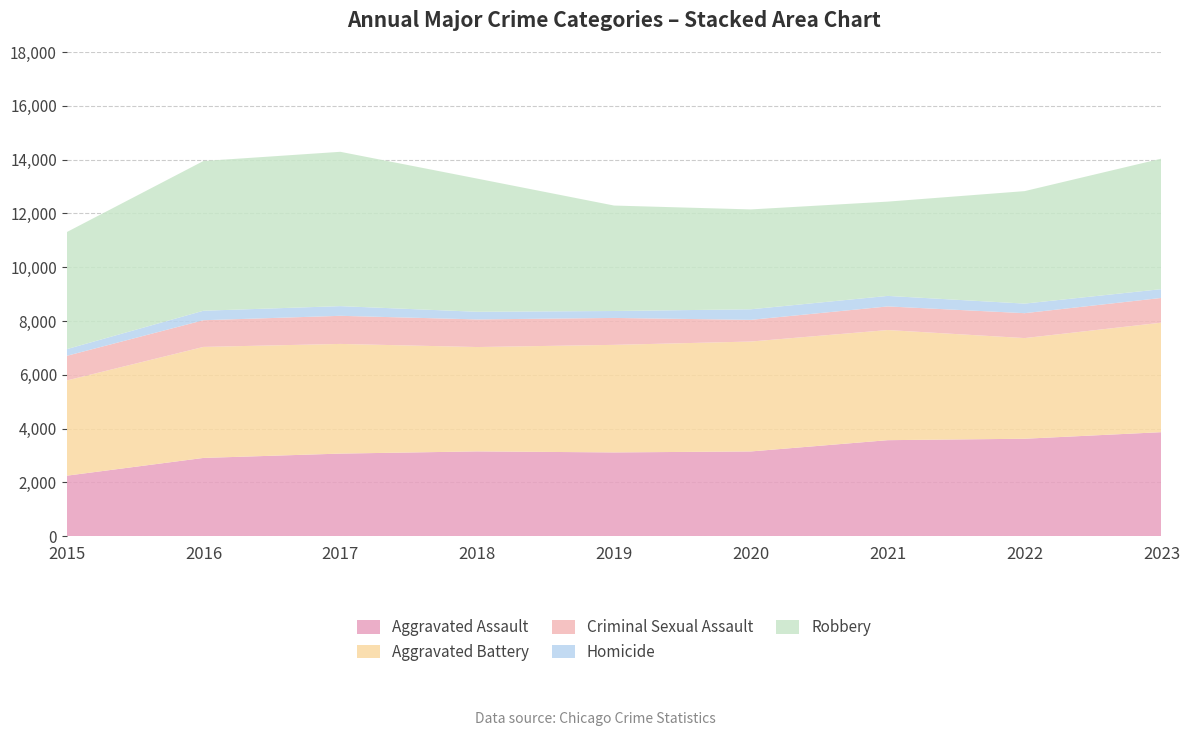

Reading left to right, list all the values displayed in this chart.

Aggravated Assault: 2015=2249	2016=2910	2017=3071	2018=3153	2019=3115	2020=3151	2021=3570	2022=3623	2023=3868
Aggravated Battery: 2015=3539	2016=4127	2017=4077	2018=3879	2019=3998	2020=4086	2021=4094	2022=3742	2023=4071
Criminal Sexual Assault: 2015=916	2016=992	2017=1045	2018=1027	2019=1001	2020=806	2021=878	2022=926	2023=919
Homicide: 2015=248	2016=353	2017=360	2018=284	2019=258	2020=393	2021=391	2022=356	2023=327
Robbery: 2015=4350	2016=5566	2017=5737	2018=4951	2019=3920	2020=3712	2021=3505	2022=4181	2023=4851